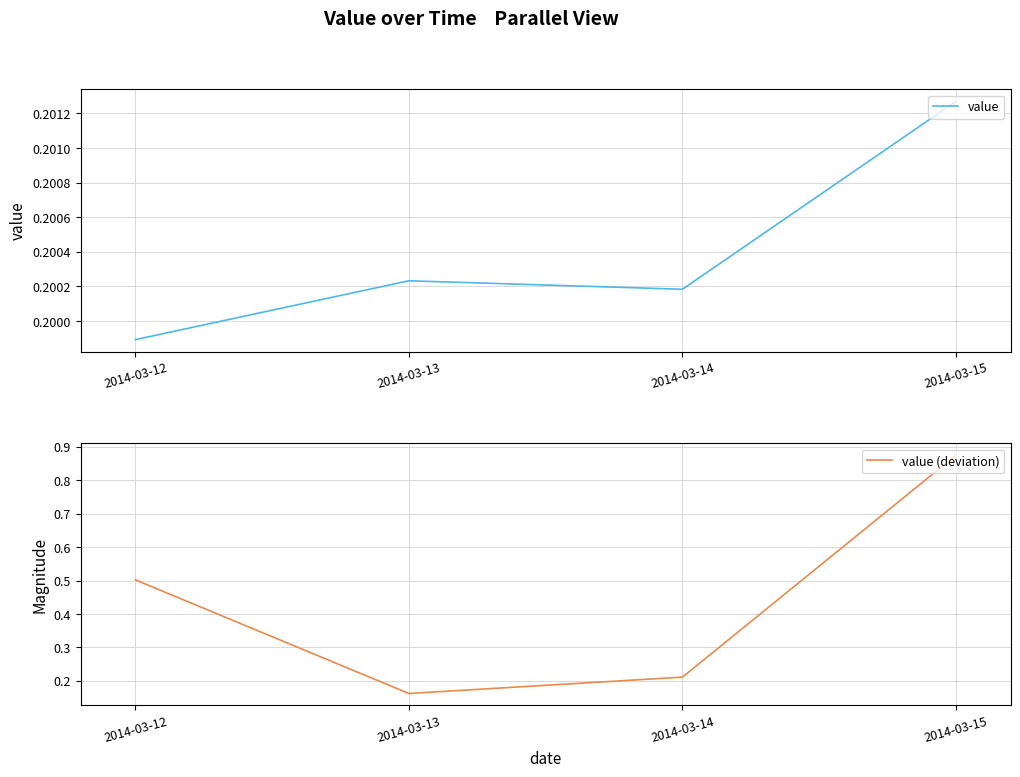

At which label does value reach its peak?

2014-03-15